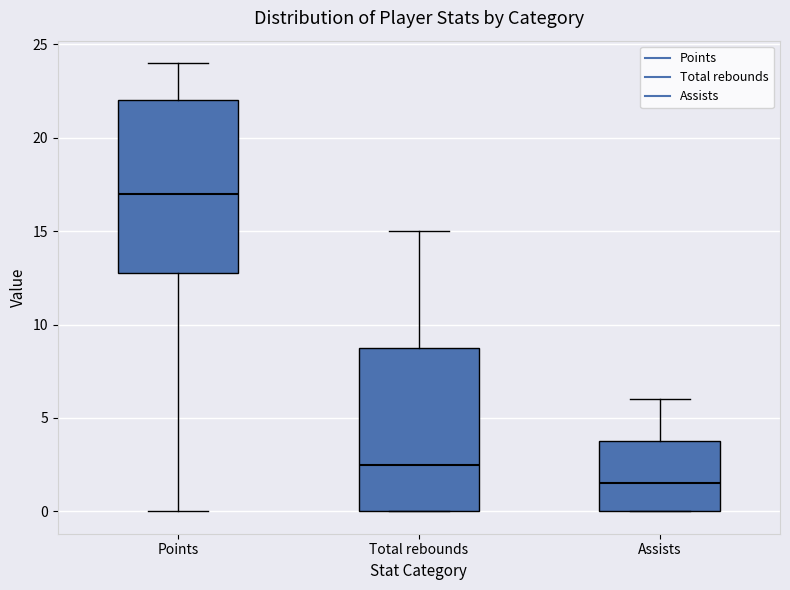

Which box's median line is the highest?

Points